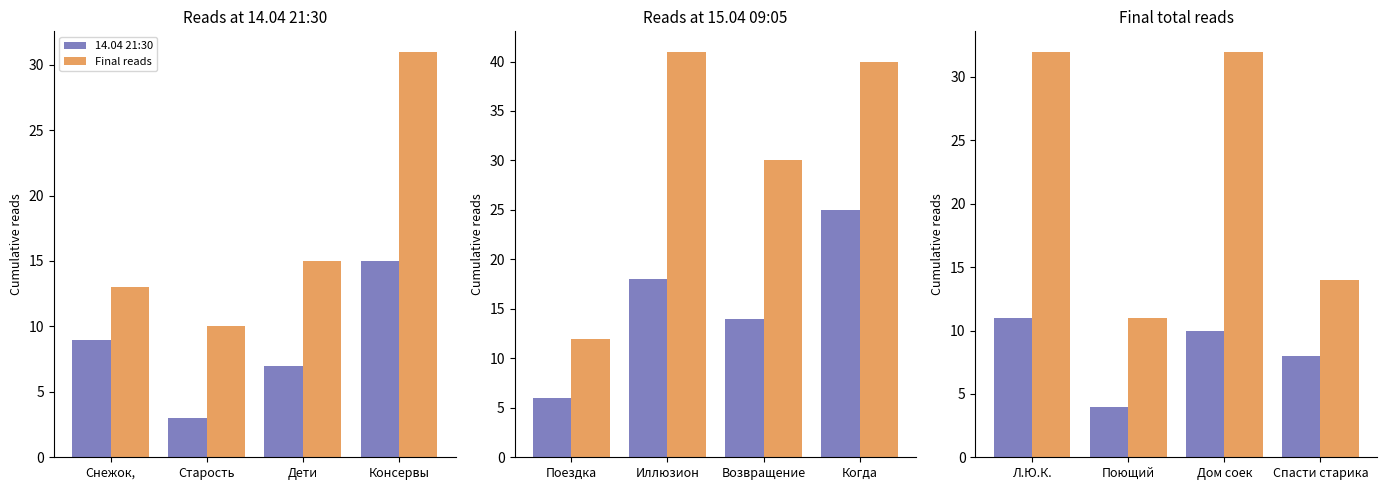

What is the average value of the 14.04 21:30 series?

8